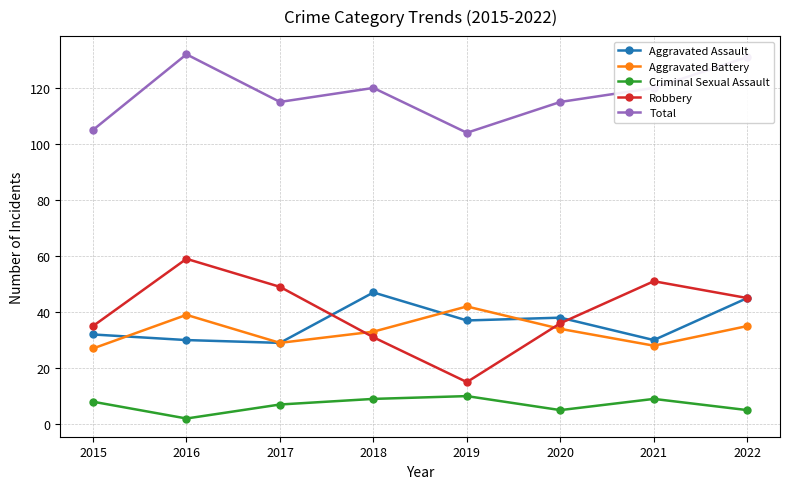

What is the value of the Aggravated Battery point at the 7th from the left?

28